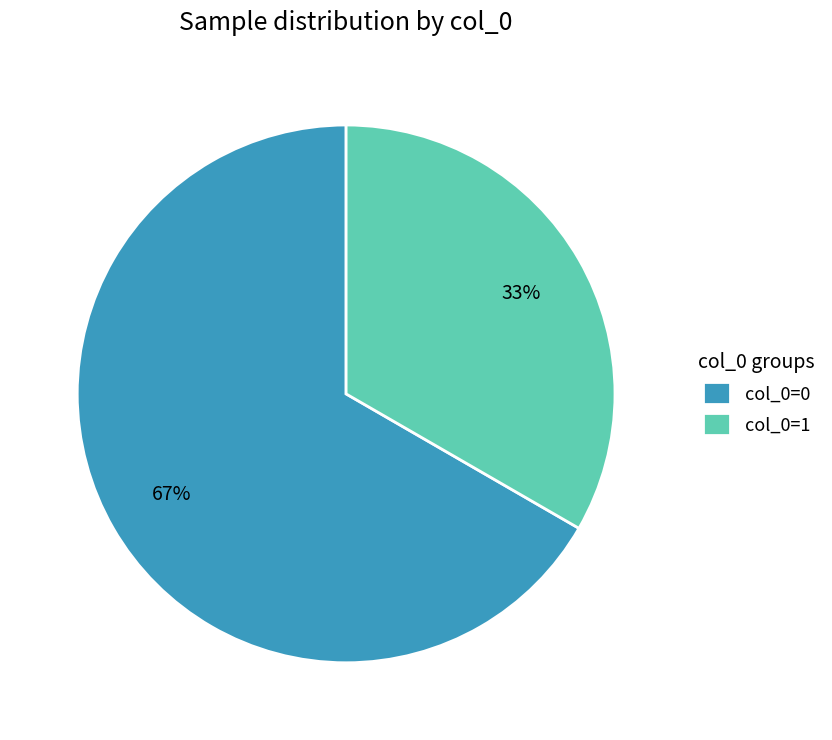

What is the largest slice in the pie chart?

col_0=0